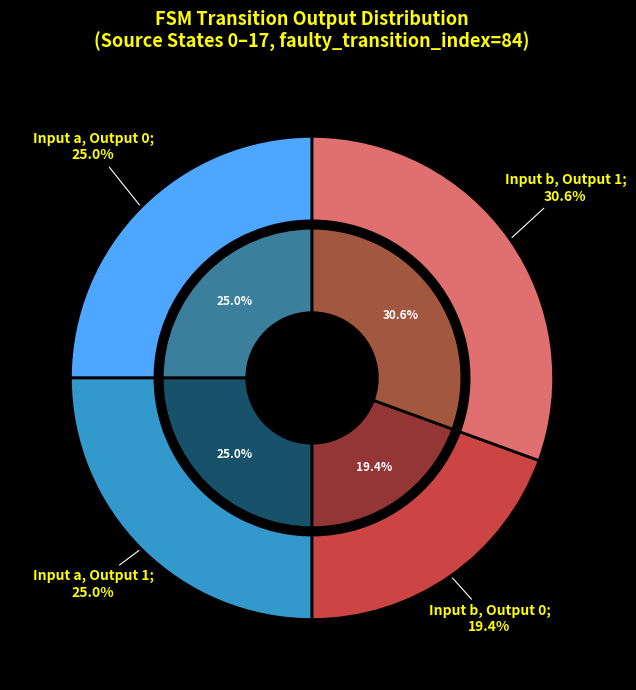

Does any single category account for the majority?

No